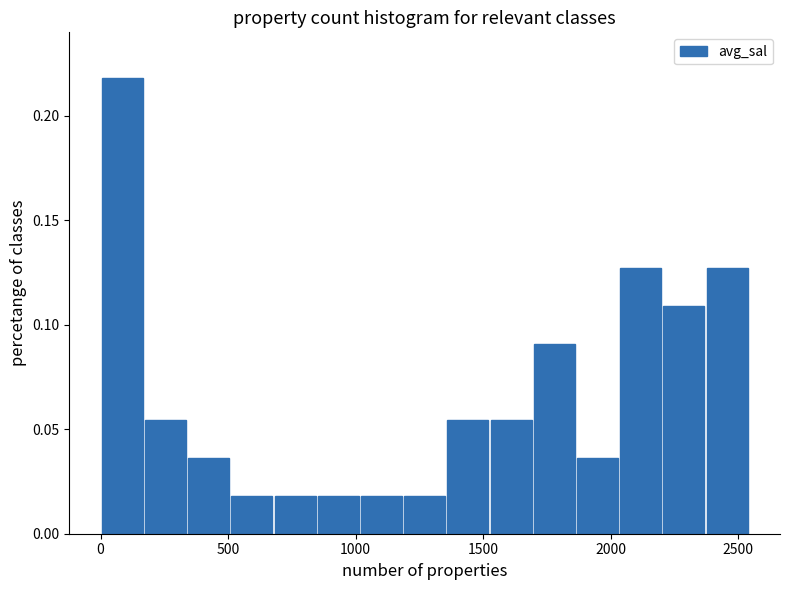

Read against the x-axis, roughly where is the centre of the tallest bar?

100